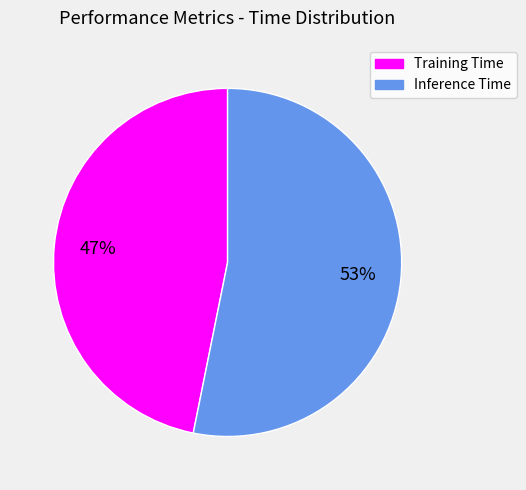

Rank the categories by value from lowest to highest.

Training Time, Inference Time